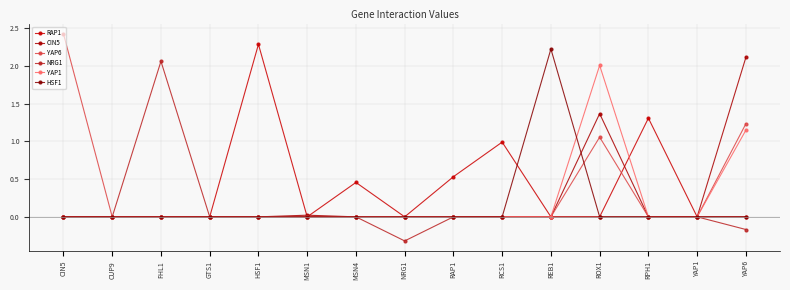

How many lines are shown in the chart?

6